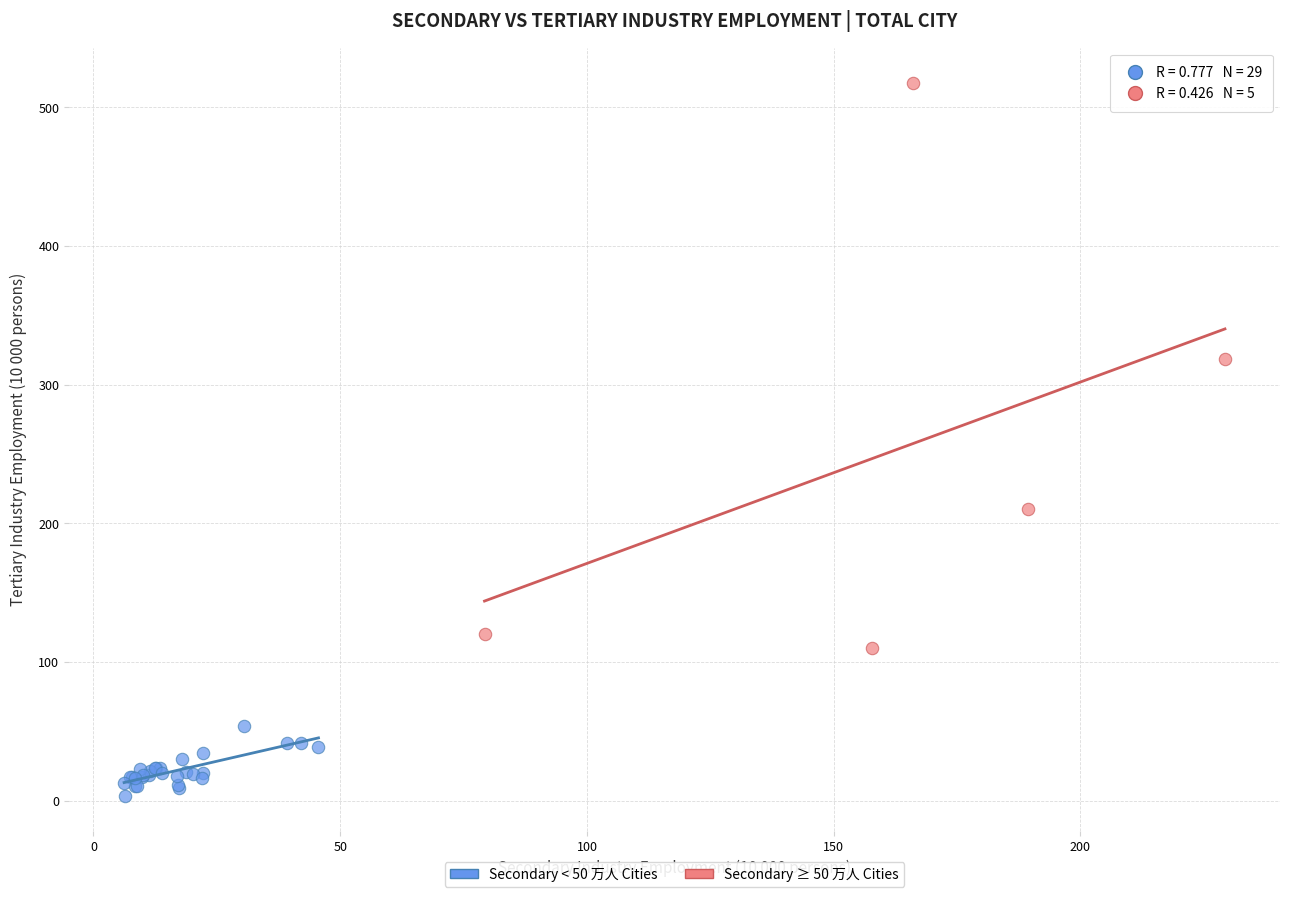

Which series contains the highest Y value?

Secondary ≥ 50 万人 Cities